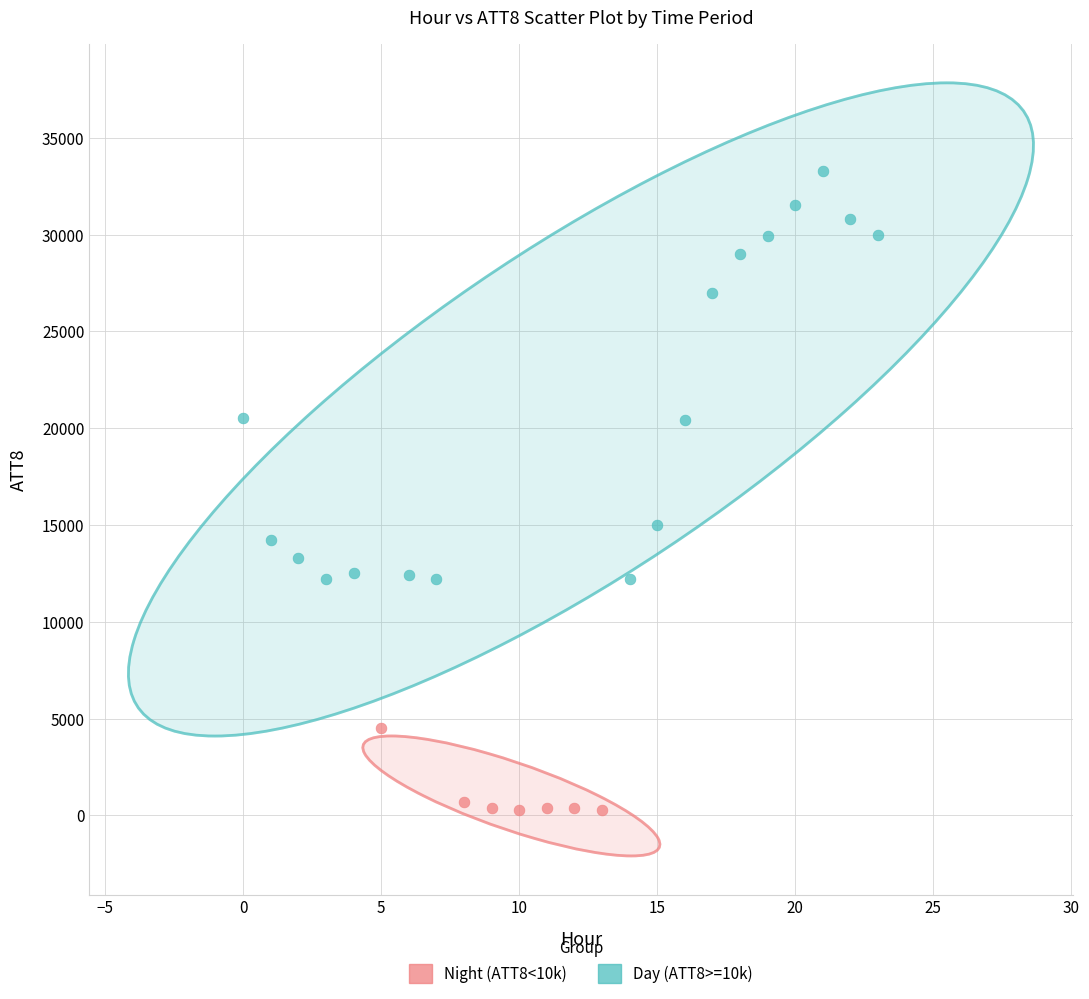

Which series has the widest spread of Y values?

Day (ATT8>=10k)